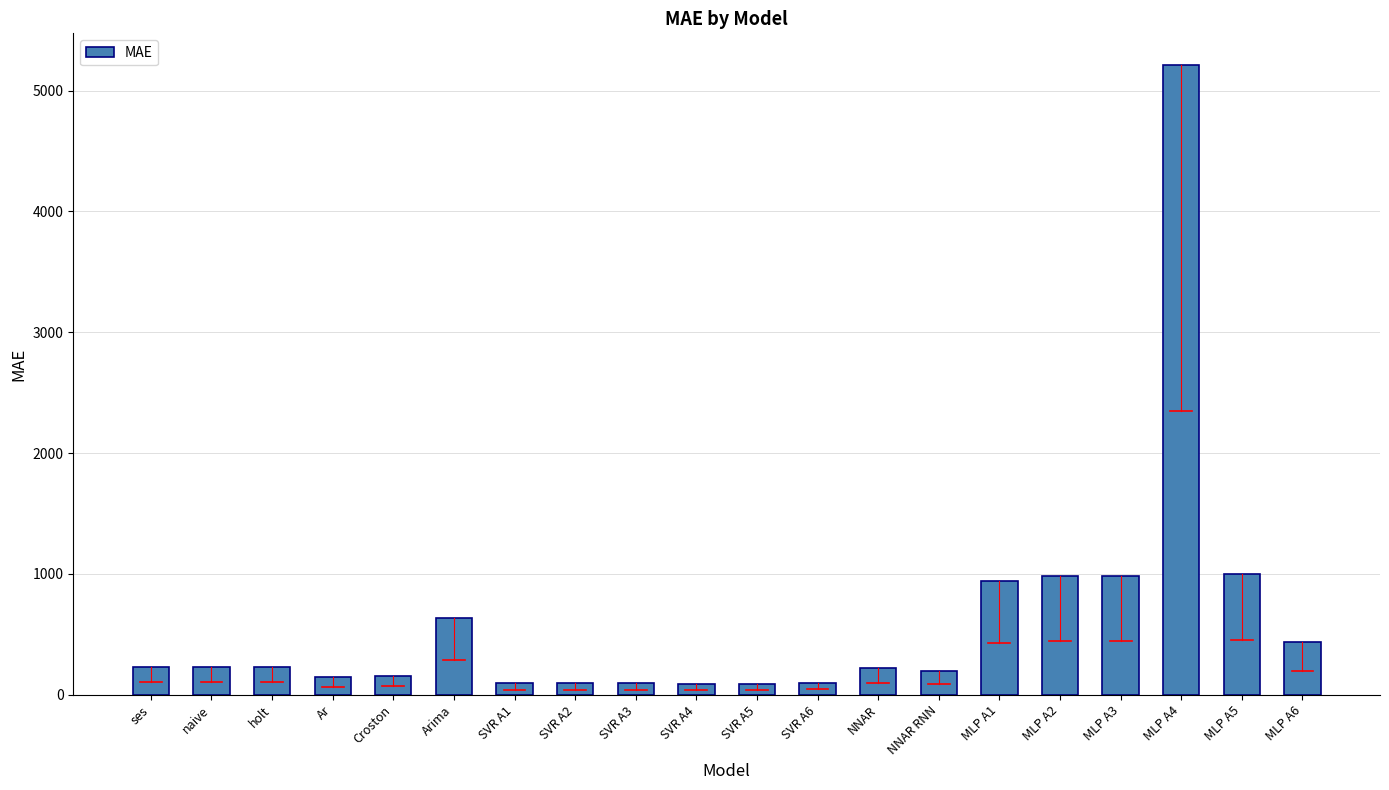

What is the difference between the maximum and minimum values?

5127.5